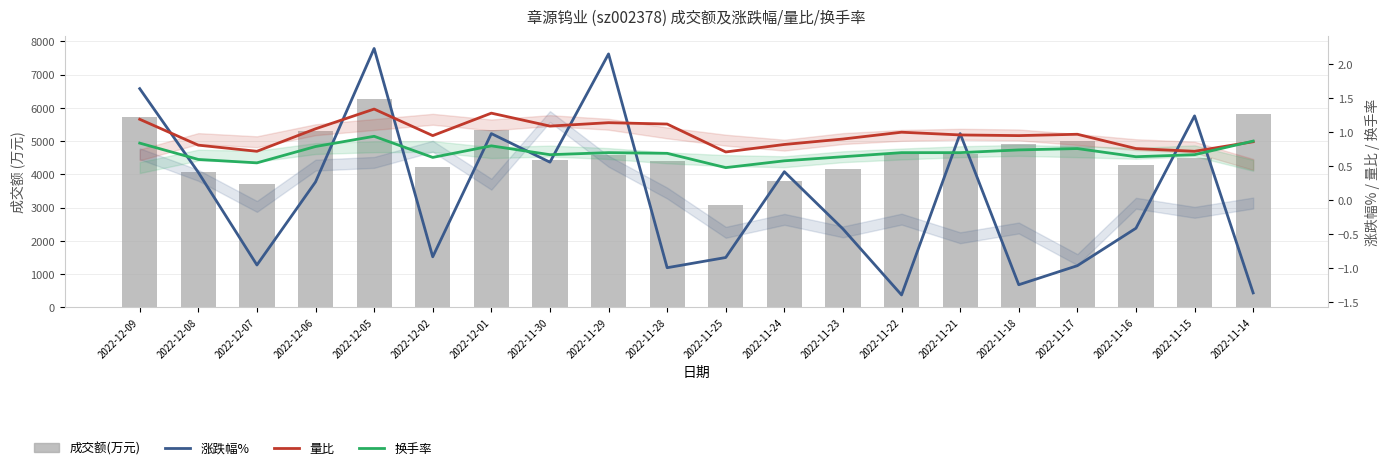

What is the average value of the 成交额(万元) series?

4641.5